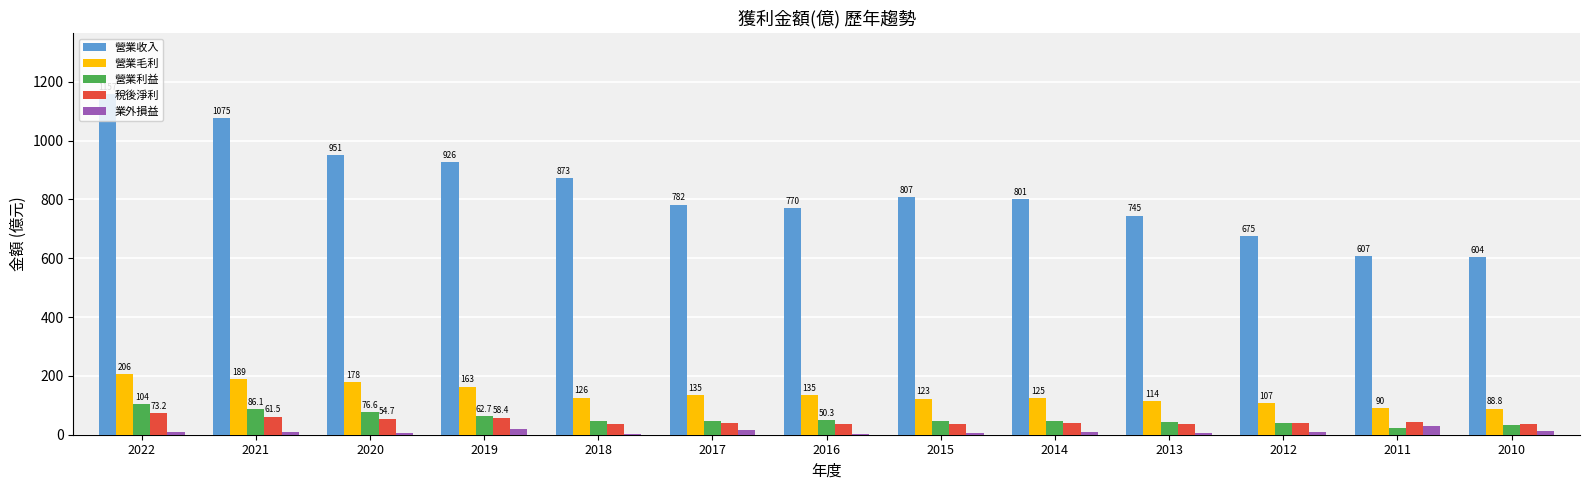

Are the bars grouped side by side (vs. stacked)?

Yes